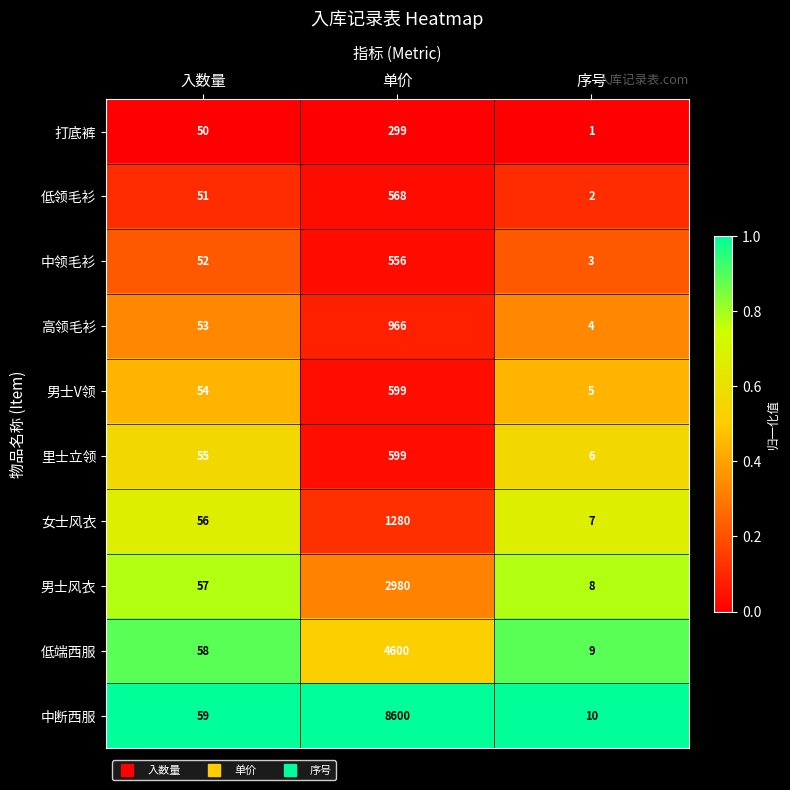

True or false: 打底裤 has a value of 483 at 单价.

False